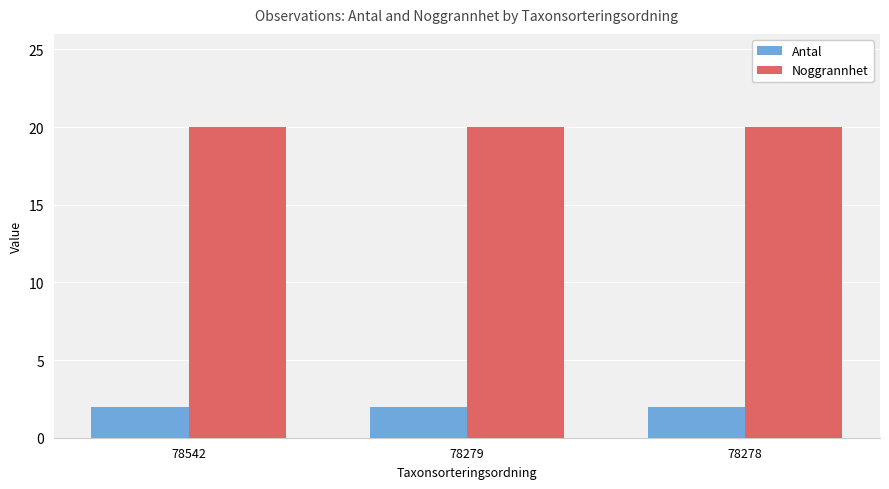

What is the spread (max minus min) of values at 78279?

18